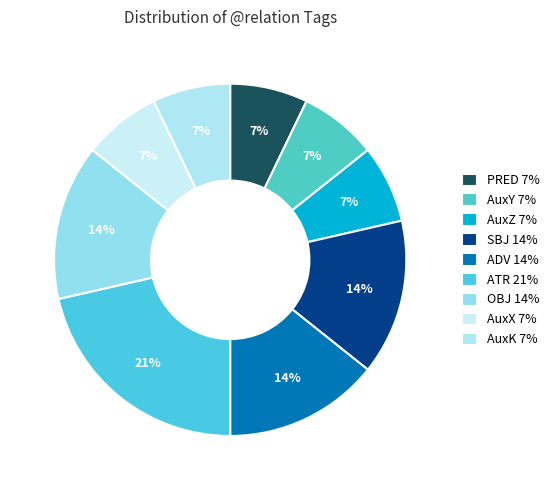

Which category has the smallest portion of the pie?

PRED